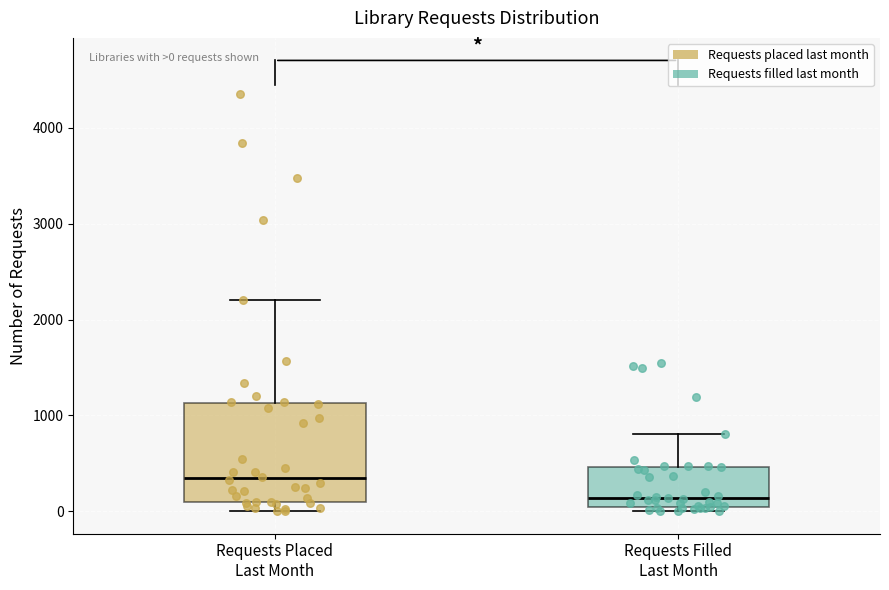

Which box has the lowest median line?

Requests Filled Last Month